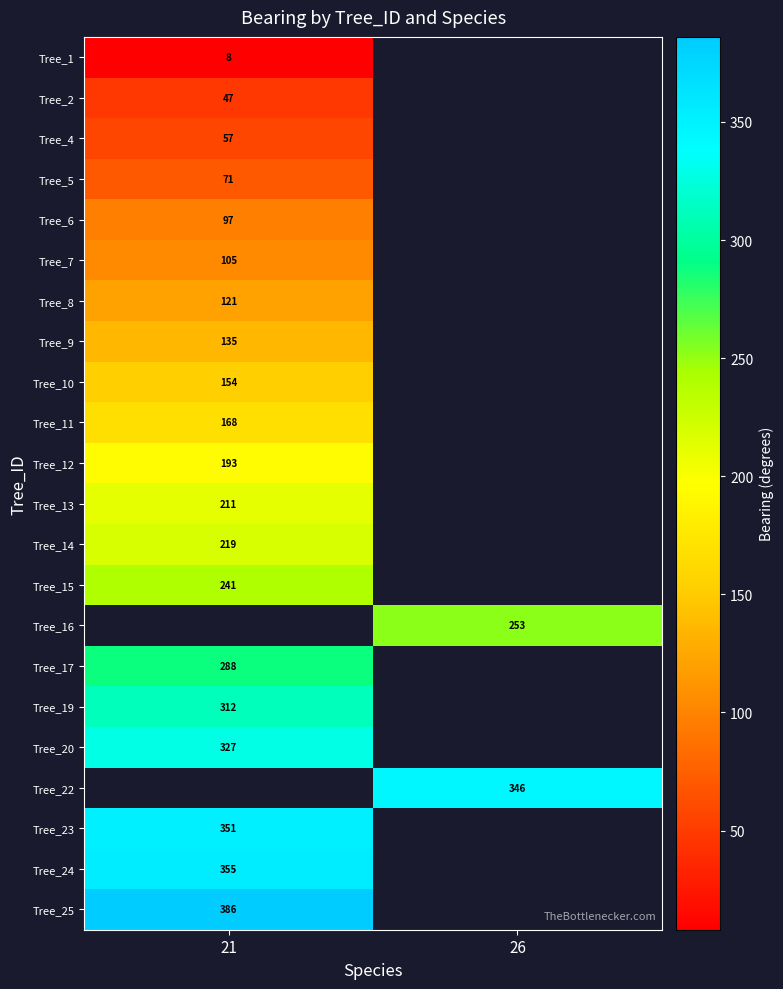

Which label corresponds to the largest value in the chart?

21